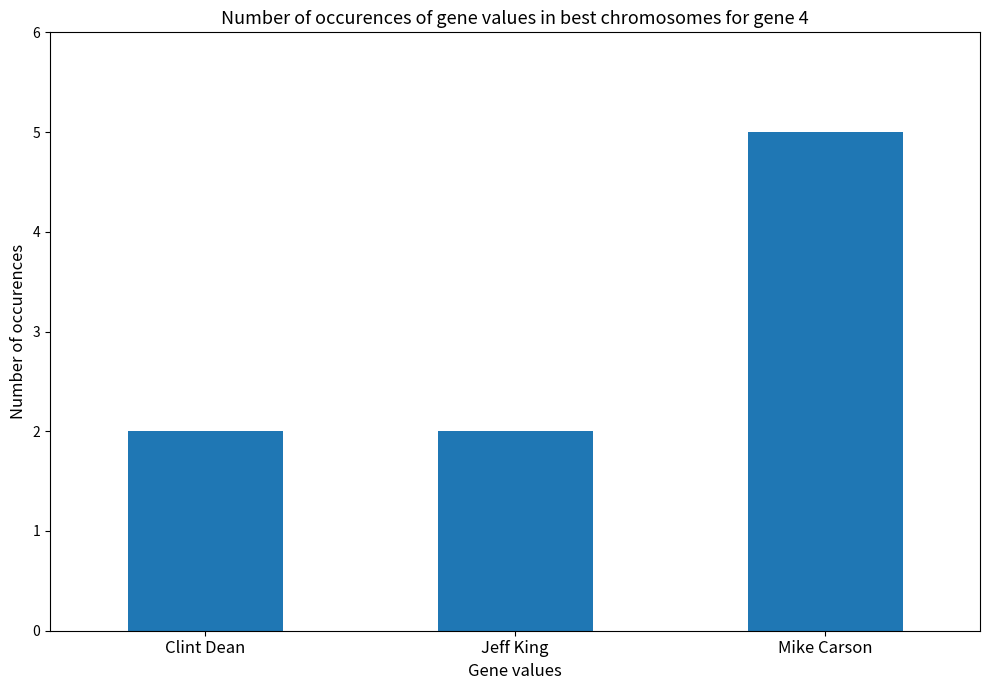

Reading left to right, list all the values displayed in this chart.

2	2	5